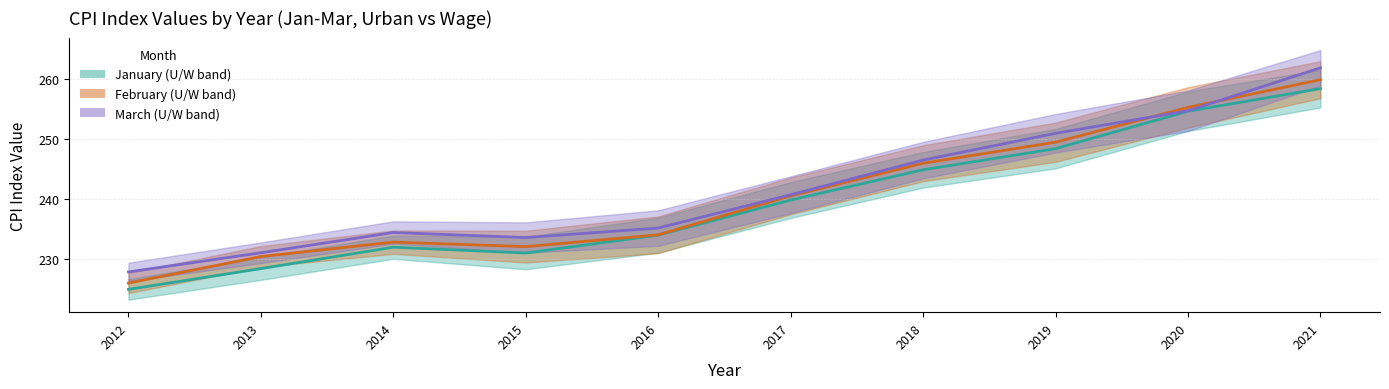

Which series has the largest total across all categories?

Mar midpoint